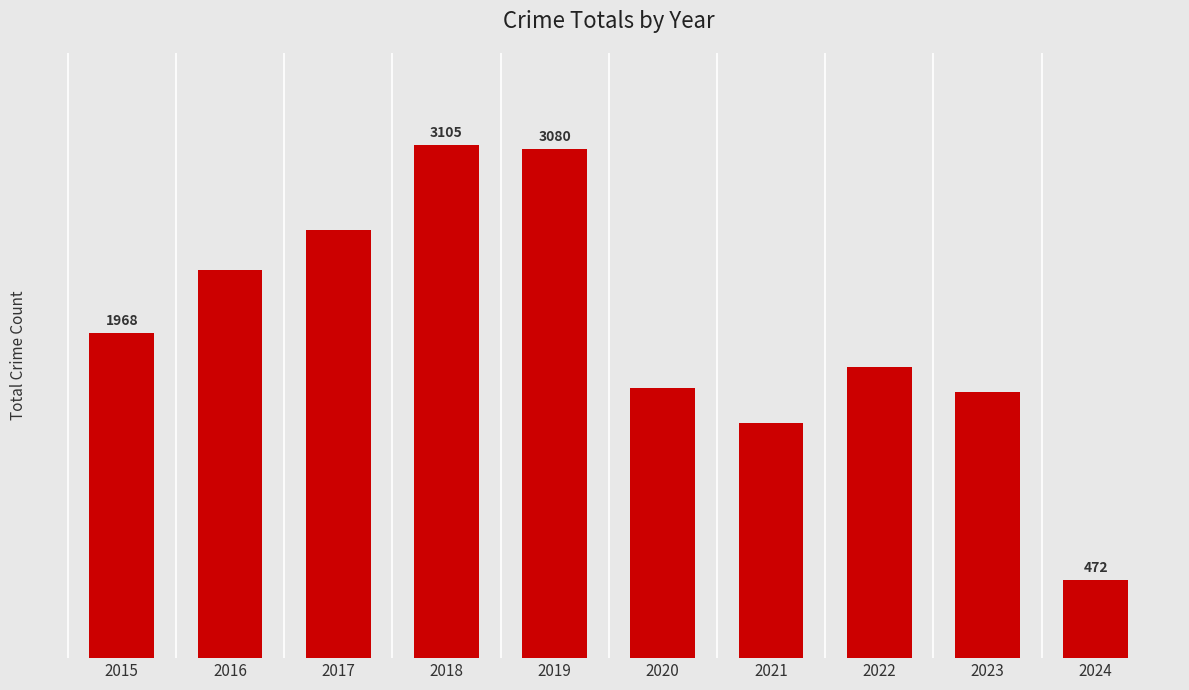

Reading left to right, extract all data points from this chart.

2015=1968	2016=2352	2017=2592	2018=3105	2019=3080	2020=1634	2021=1422	2022=1760	2023=1610	2024=472